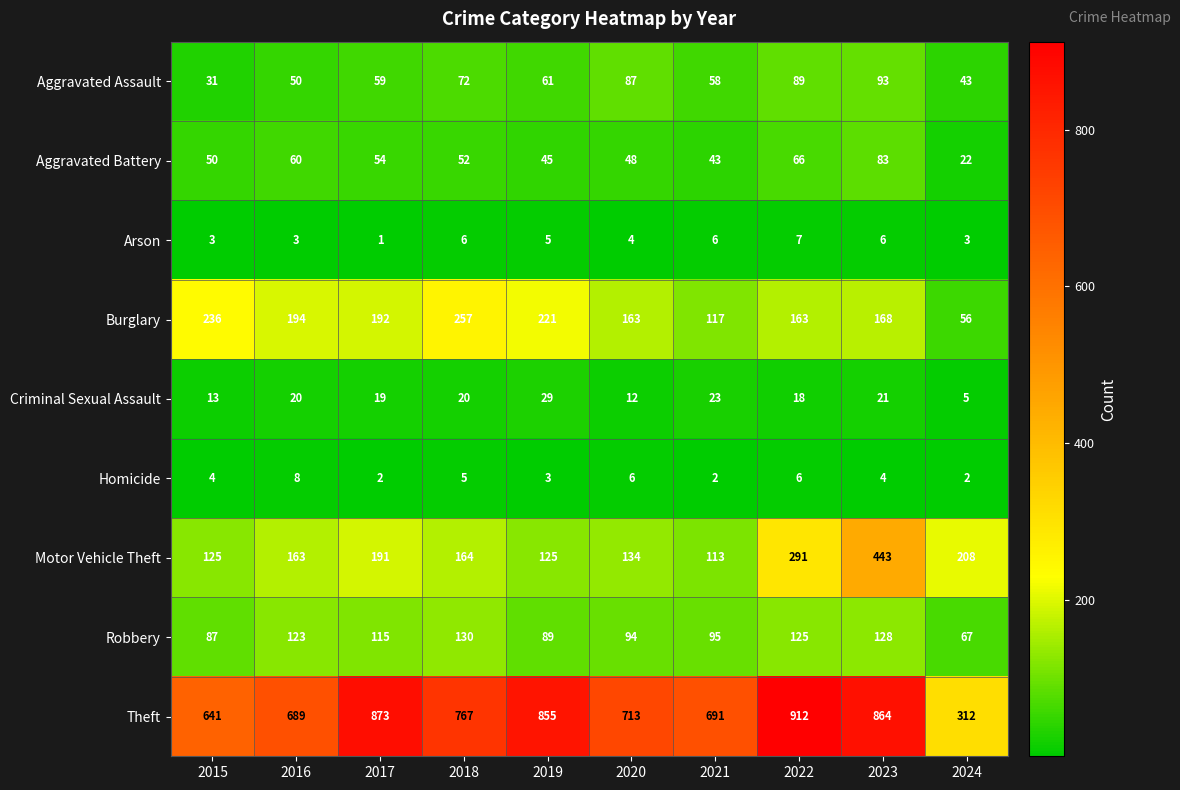

True or false: Robbery has a value of 52 at 2017.

False